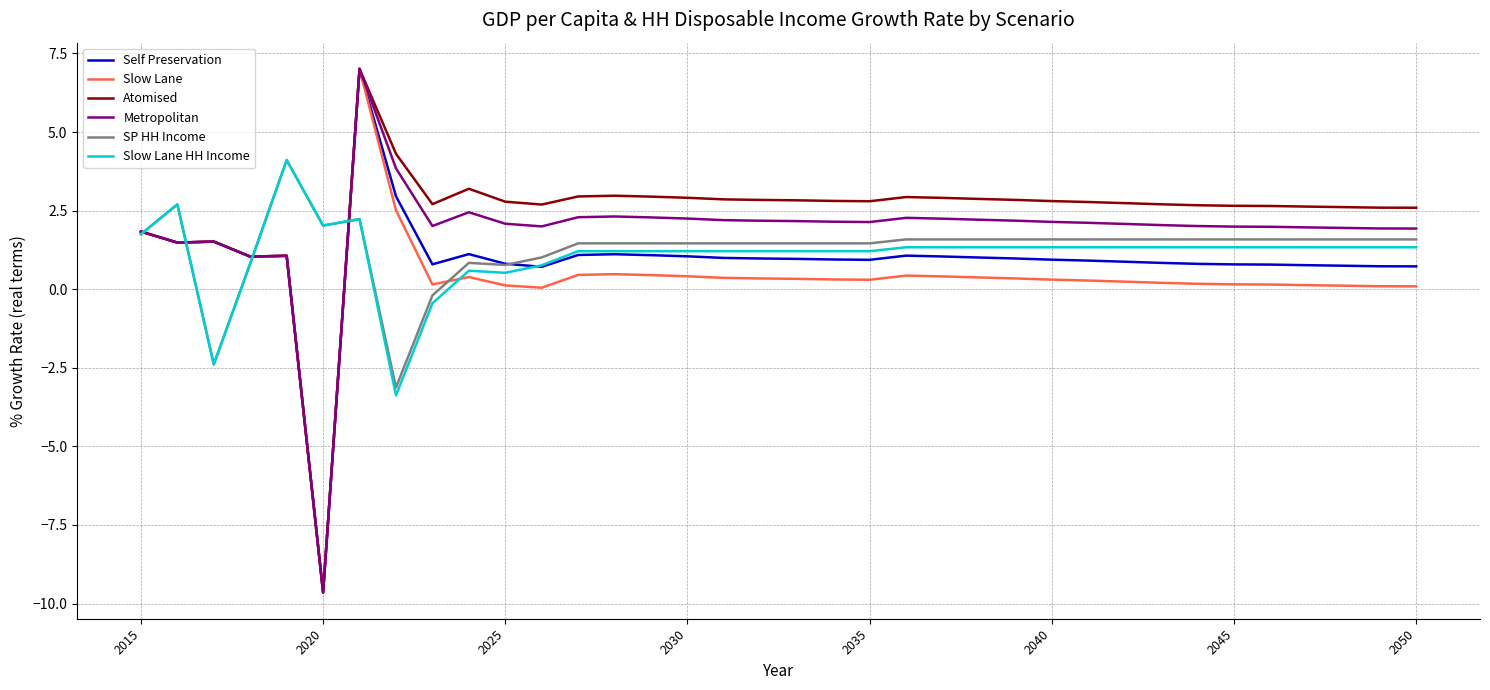

What is the greatest value displayed?

7.0